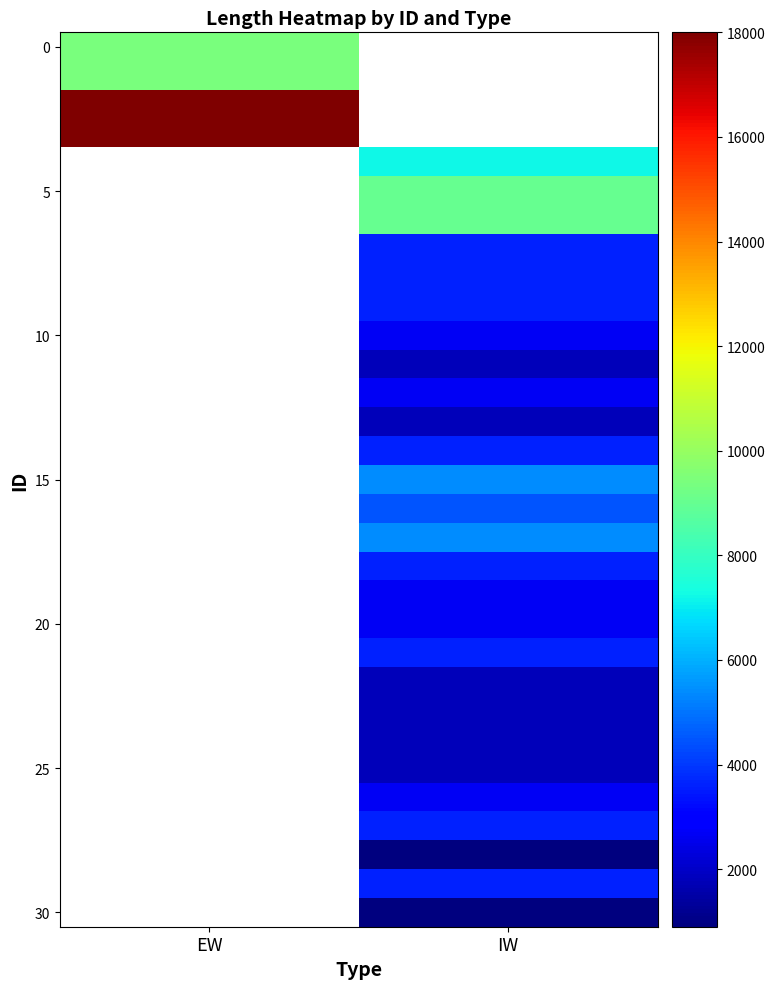

Which has a higher value, IW or EW?

EW